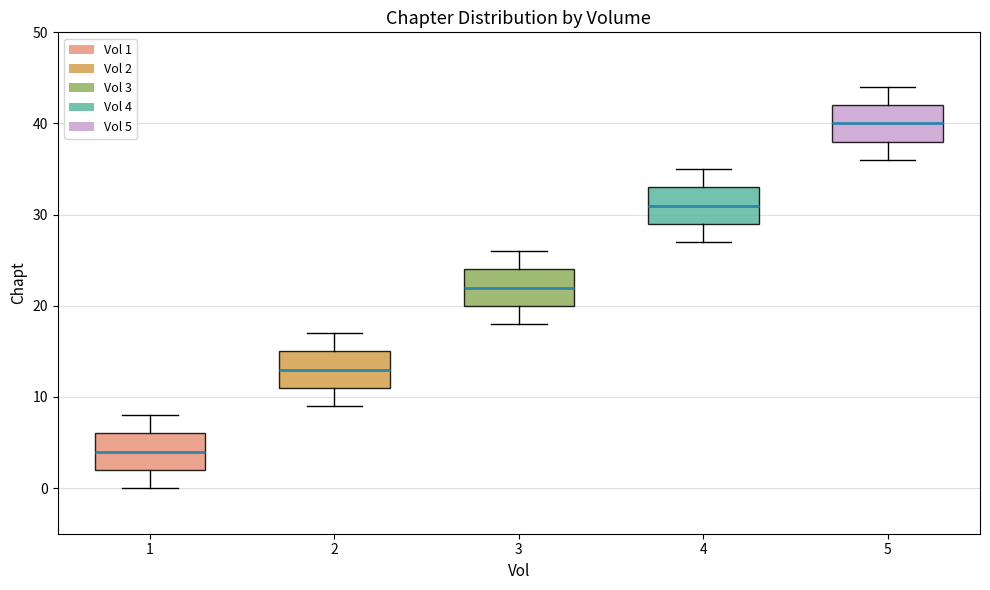

Reading left to right, transcribe this box plot: for each box, give where its median line is, the range the box spans, and where its two whiskers end, as read against the y-axis. The values are not printed on the chart, so give them approximately, as read against the axis.

1: median 4, box 2 to 6, whiskers 0 to 8
2: median 13, box 11 to 15, whiskers 9 to 17
3: median 22, box 20 to 24, whiskers 18 to 26
4: median 31, box 29 to 33, whiskers 27 to 35
5: median 40, box 38 to 42, whiskers 36 to 44